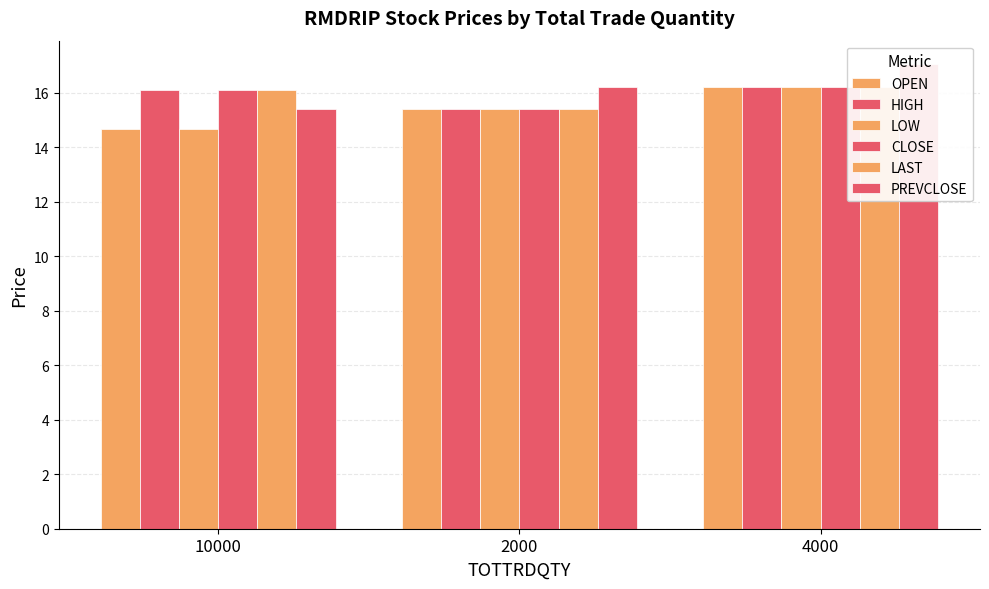

What is the difference between the maximum and minimum values in the CLOSE series?

0.8